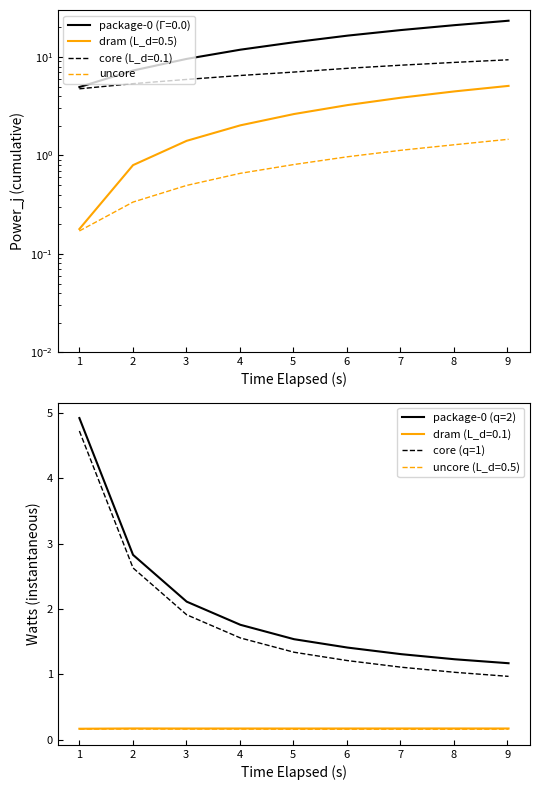

True or false: core (q=1) and dram (L_d=0.1) cross at least once.

False